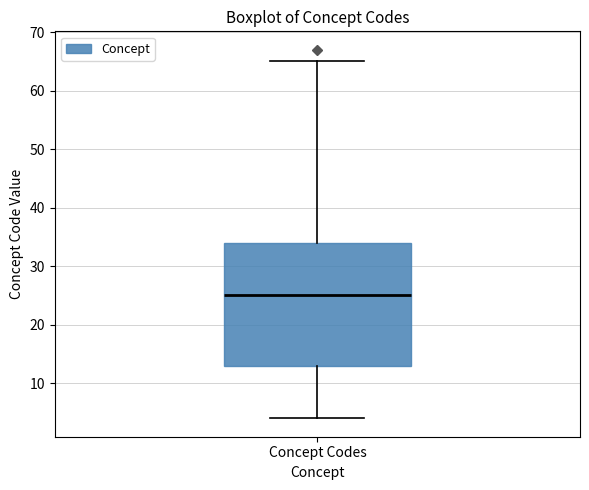

Where does the lower whisker of the box for Concept Codes end on the y-axis? The values are not printed on the chart, so give them approximately, as read against the axis.

4